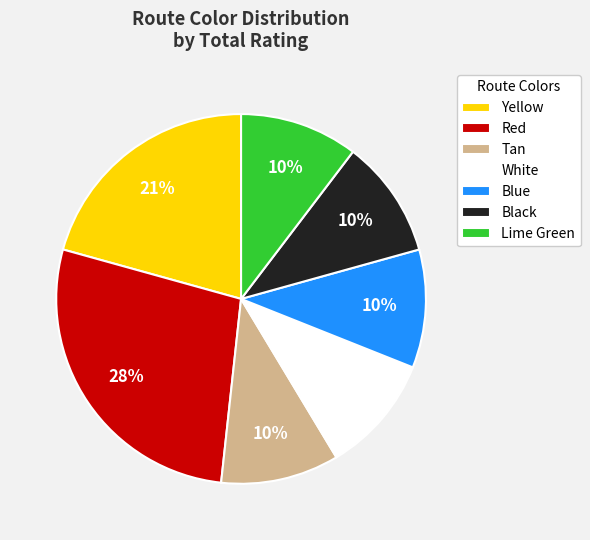

Is Black the majority of the pie?

No